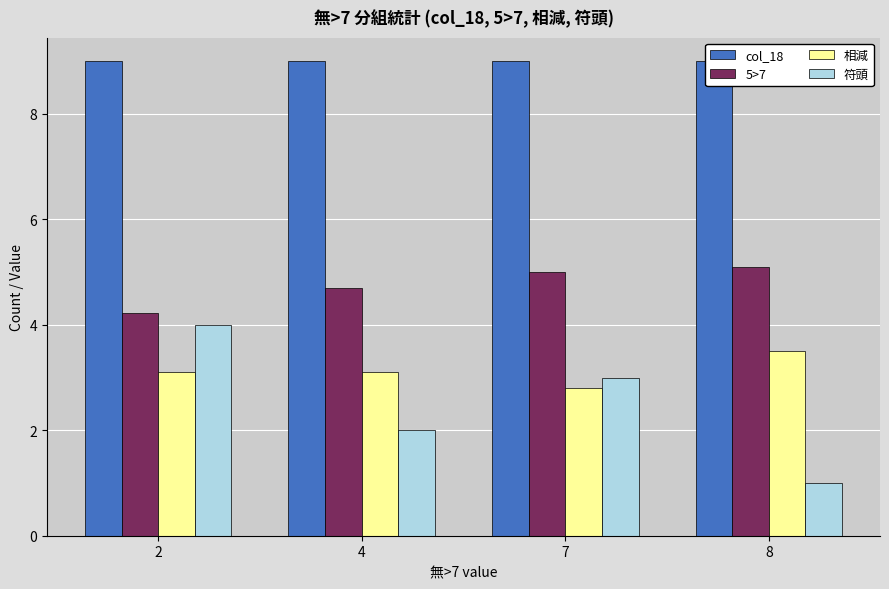

What is the maximum value shown in the chart?

9.0